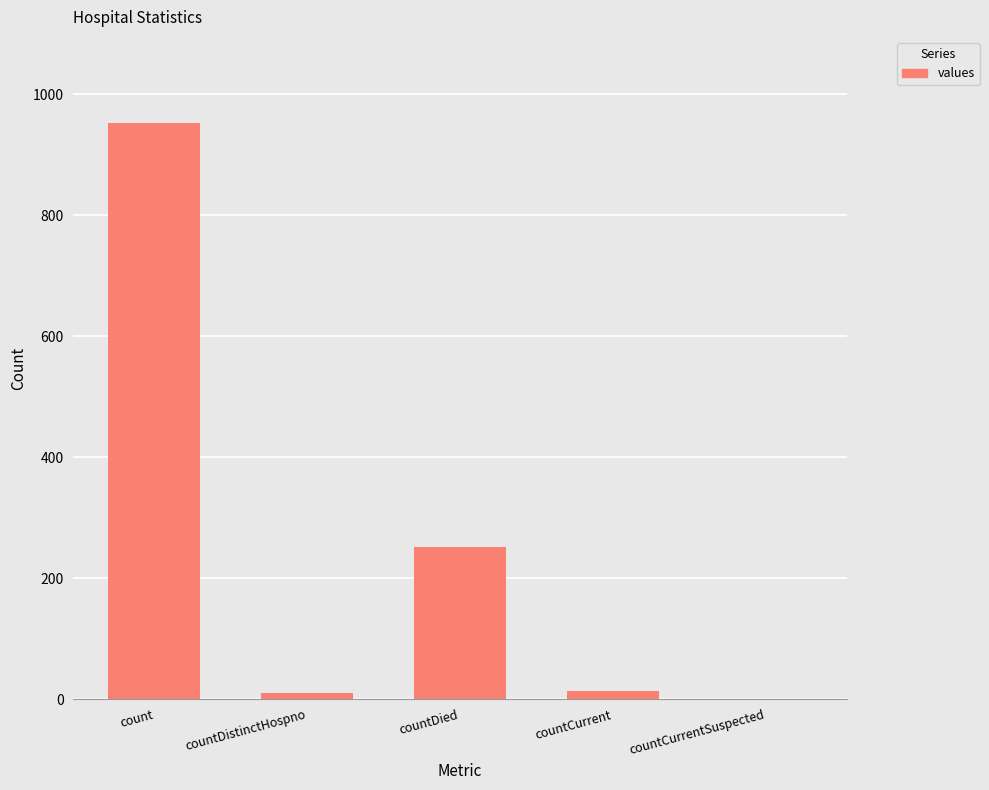

Approximately how many times larger is the value at count compared to countDied?

3.8